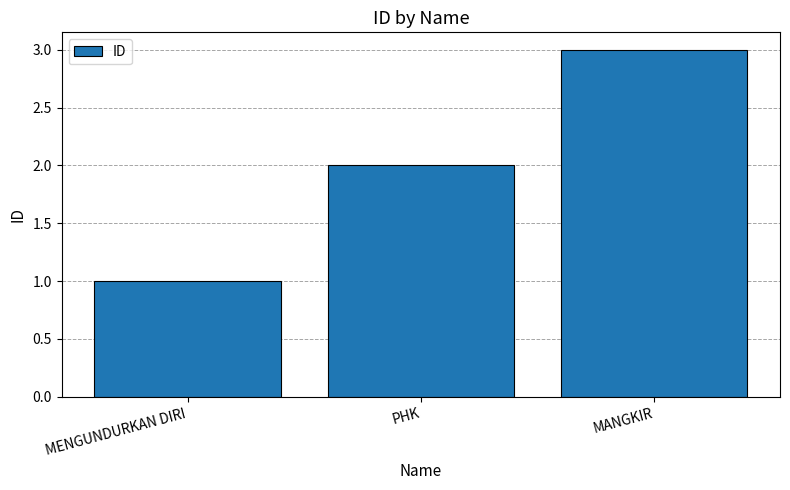

List the labels in order of value, smallest first.

MENGUNDURKAN DIRI, PHK, MANGKIR